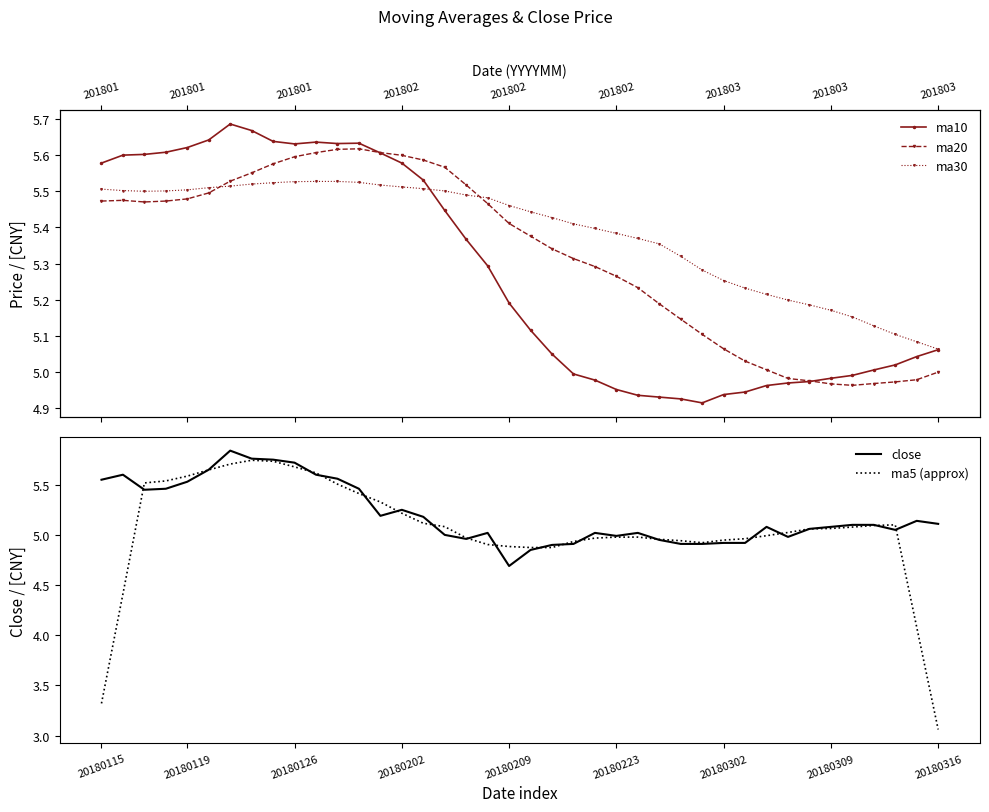

How many lines are shown in the chart?

5